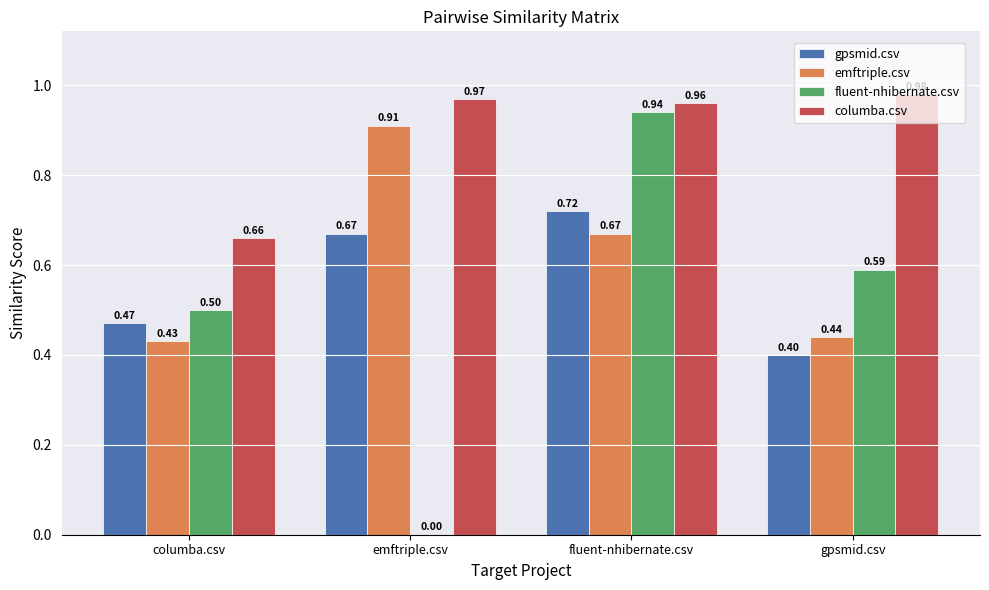

True or false: fluent-nhibernate.csv has a value of 0.5 at columba.csv.

True